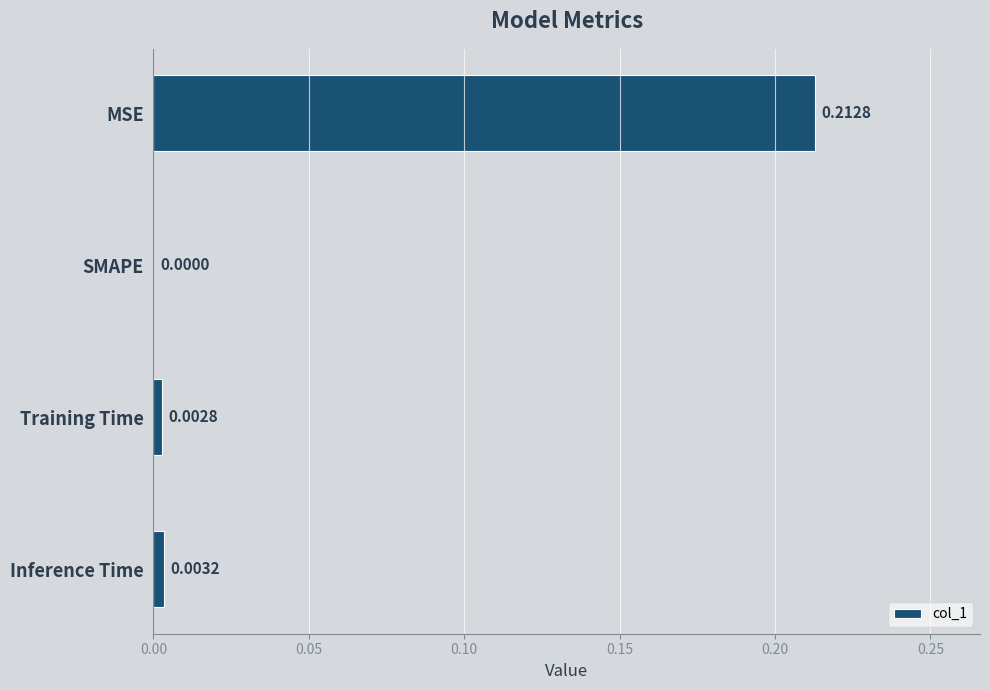

Which label corresponds to the largest value in the chart?

MSE